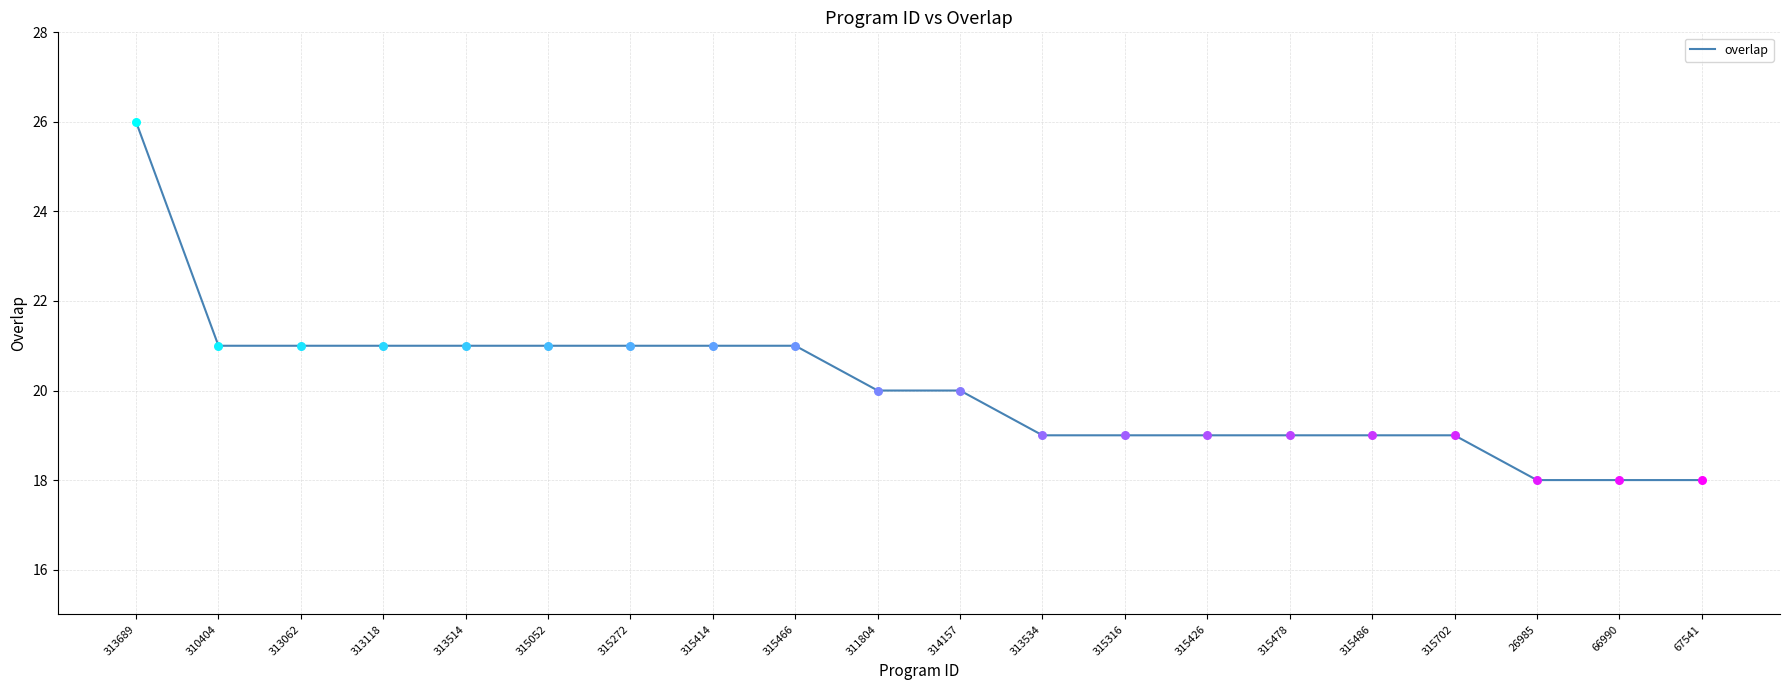

Between 26985 and 313514, which is larger?

313514